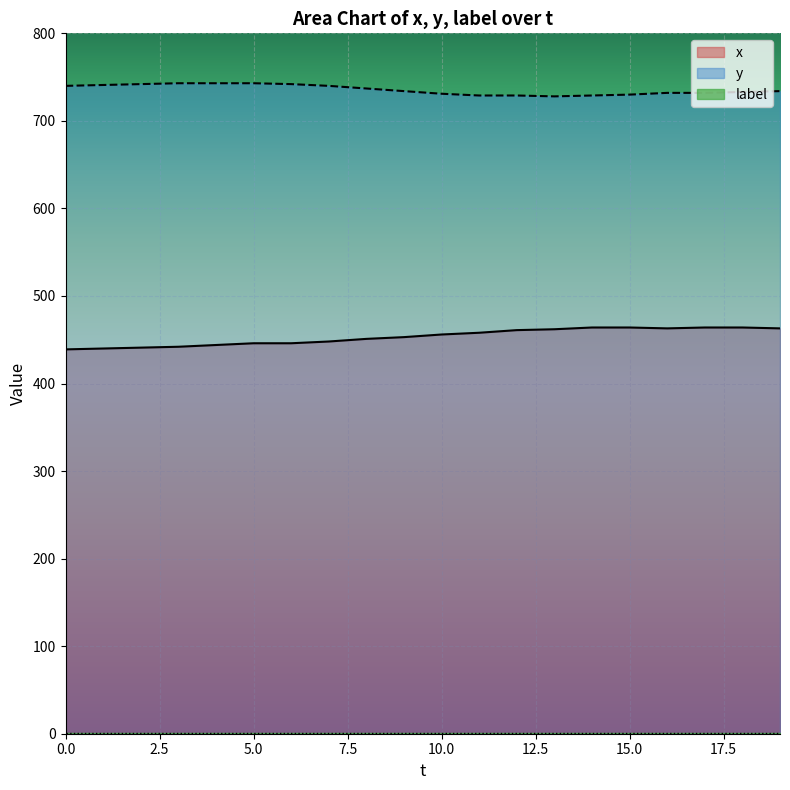

Is it true that x equals 659 at 14?

False